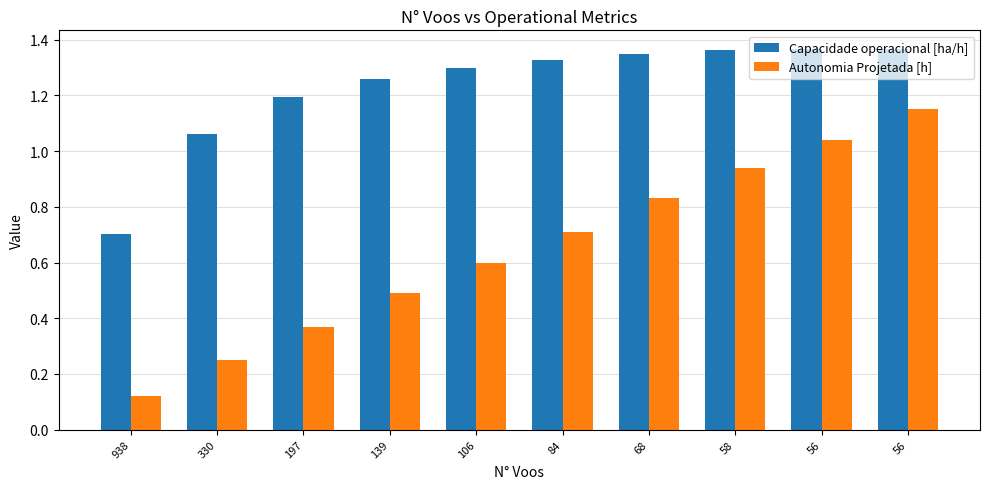

How many series are shown in this chart?

2